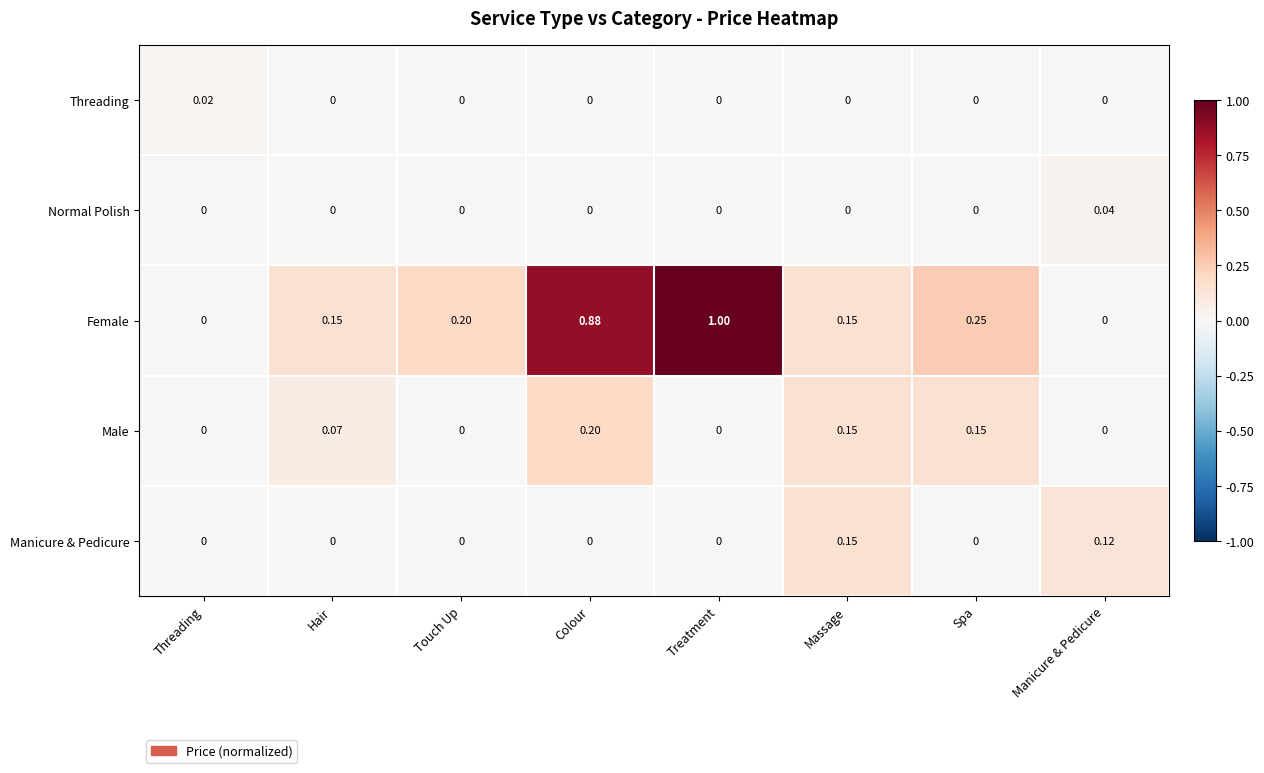

Which series has the largest range (max minus min)?

Female